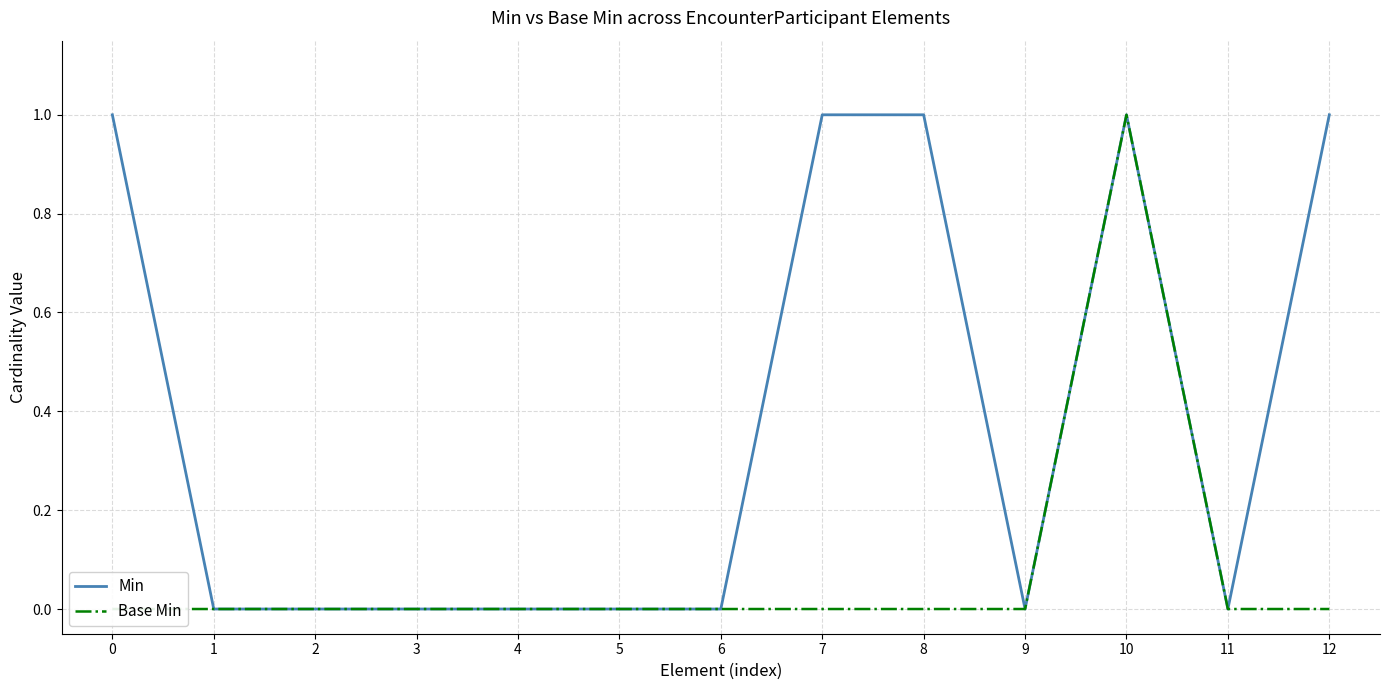

Is it true that Min equals 1 at 12?

False